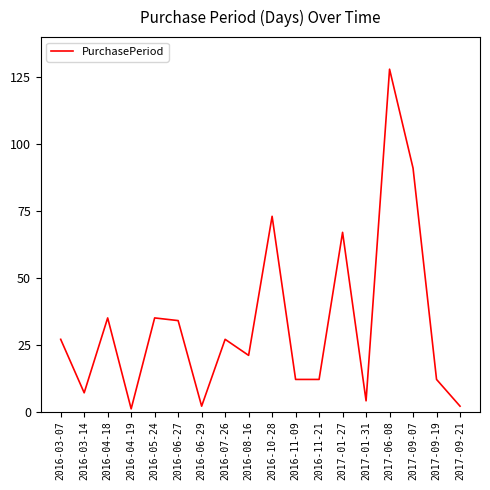

Reading left to right, what are all the values shown in this chart?

27	7	35	1	35	34	2	27	21	73	12	12	67	4	128	91	12	2